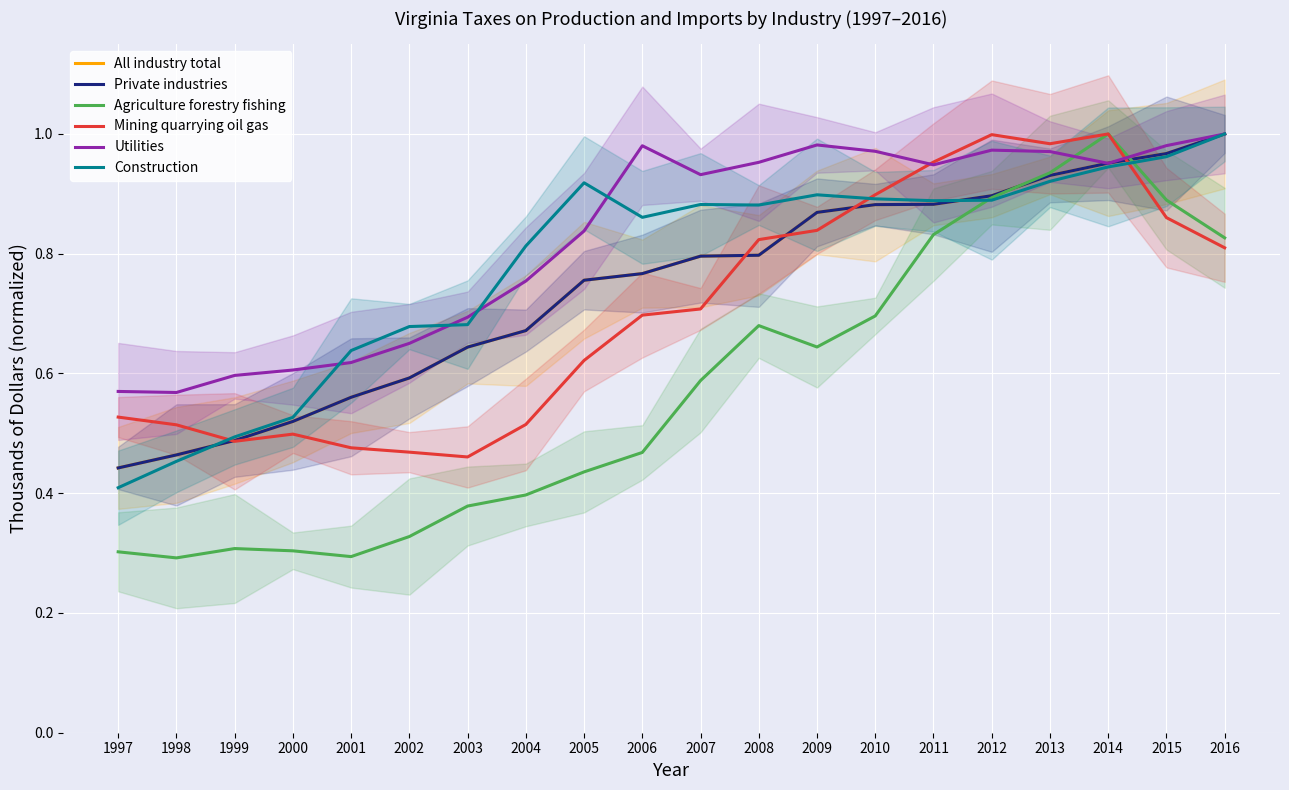

Is it true that Private industries equals 0.7 at 1997?

False